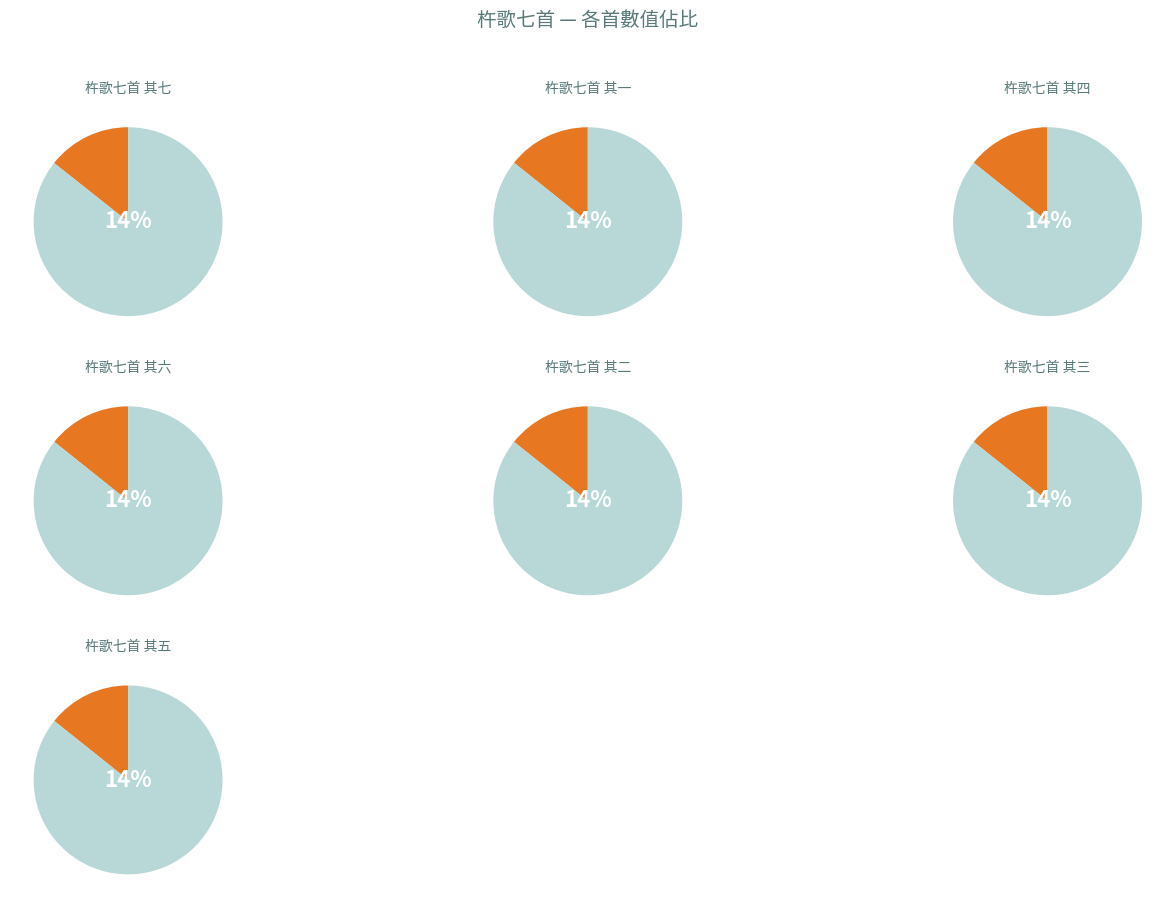

Between 杵歌七首 其三 and 杵歌七首 其七, which is larger?

杵歌七首 其七